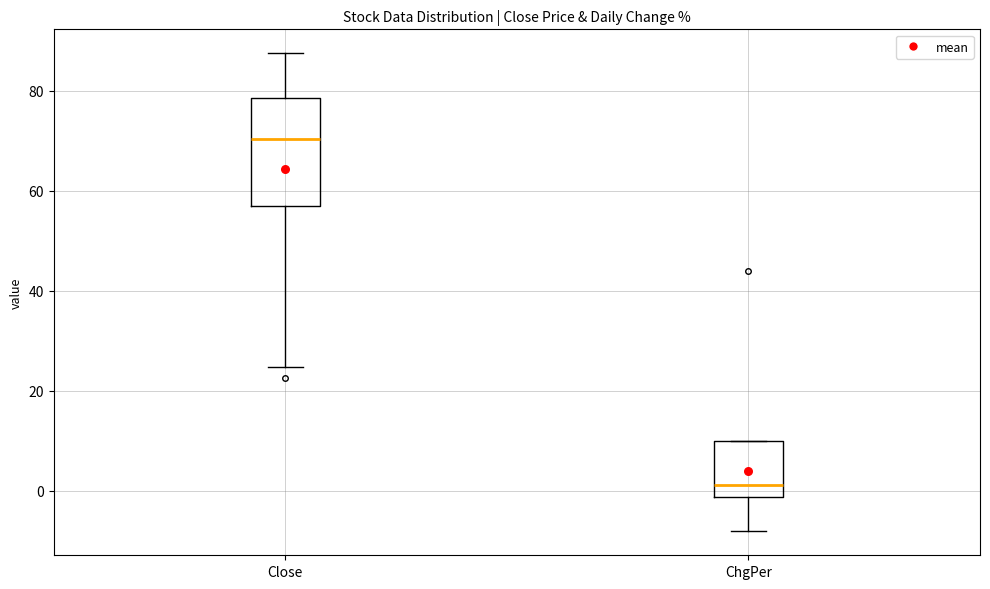

Where does the median line of the box for ChgPer sit on the y-axis? The values are not printed on the chart, so give them approximately, as read against the axis.

2